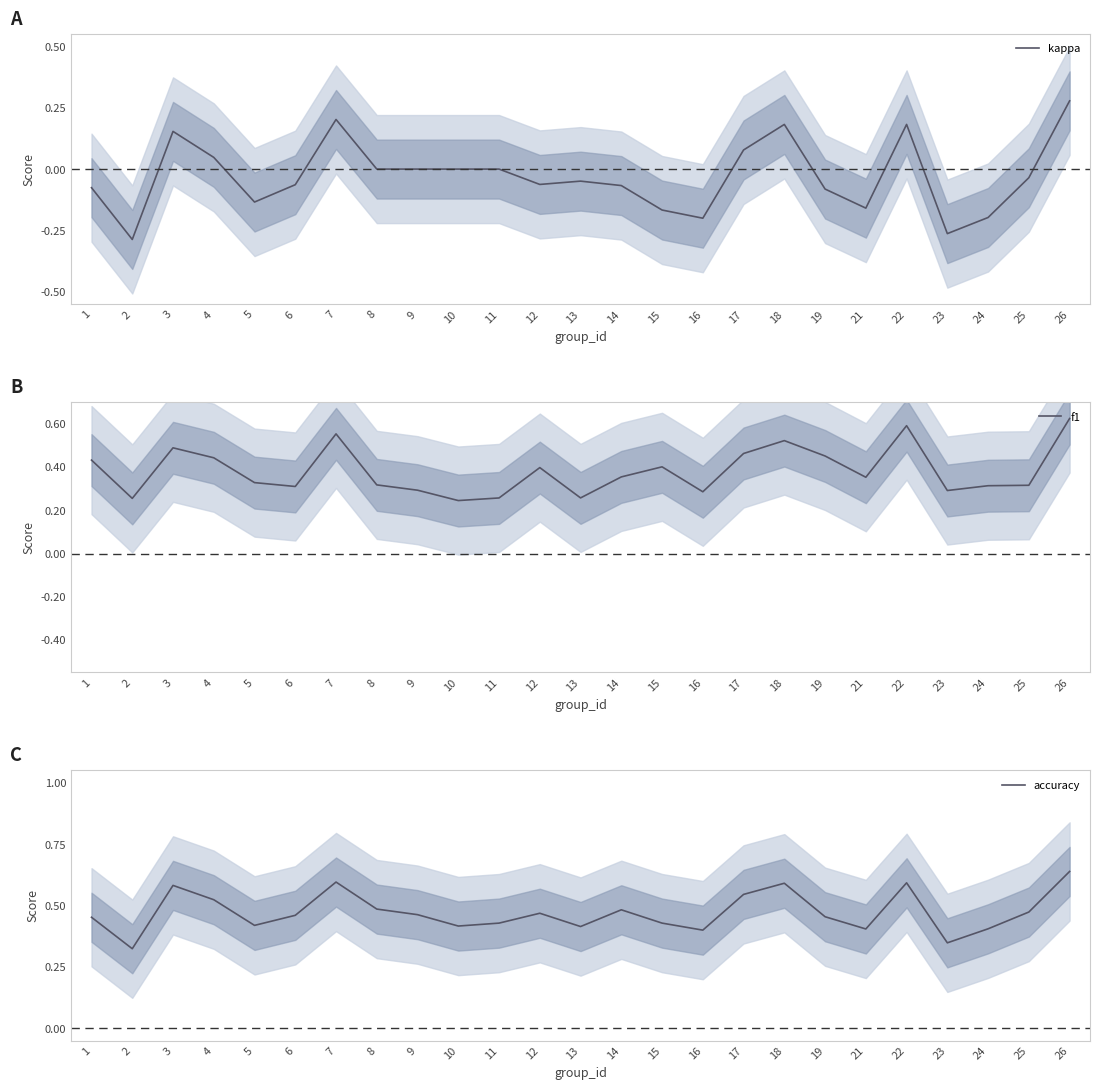

Where is the first local minimum for accuracy?

2